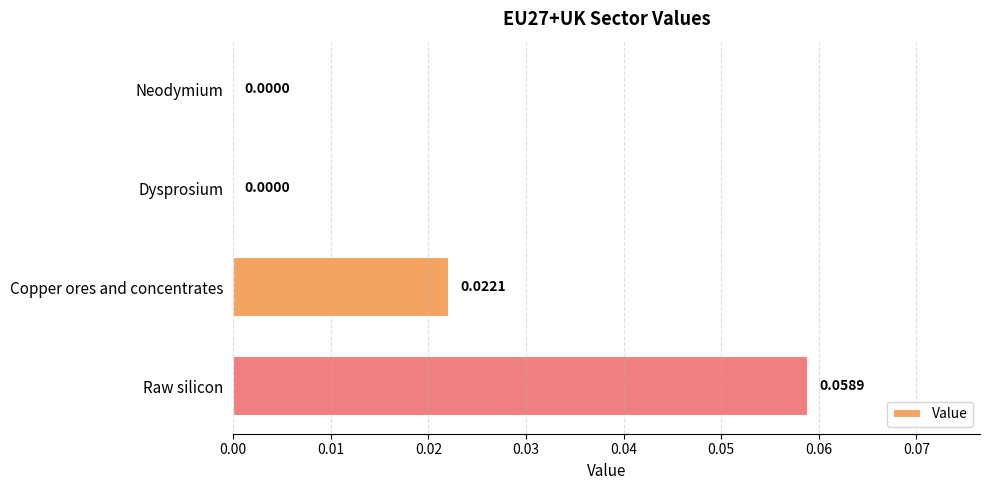

Which category has the highest value across all series?

Raw silicon